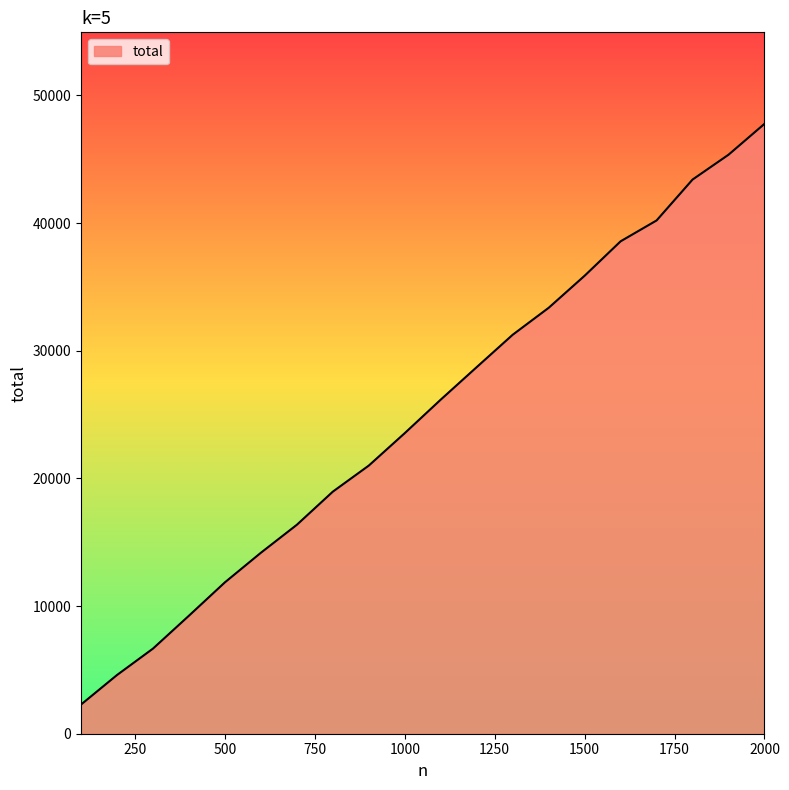

Reading left to right, transcribe all the data shown in this chart.

2285	4598	6667	9244	11858	14175	16367	18962	21004	23546	26170	28716	31251	33361	35874	38570	40204	43407	45353	47773